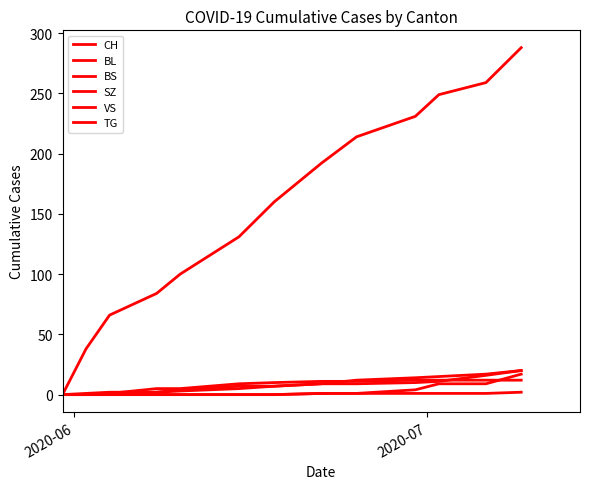

How many lines are shown in the chart?

6